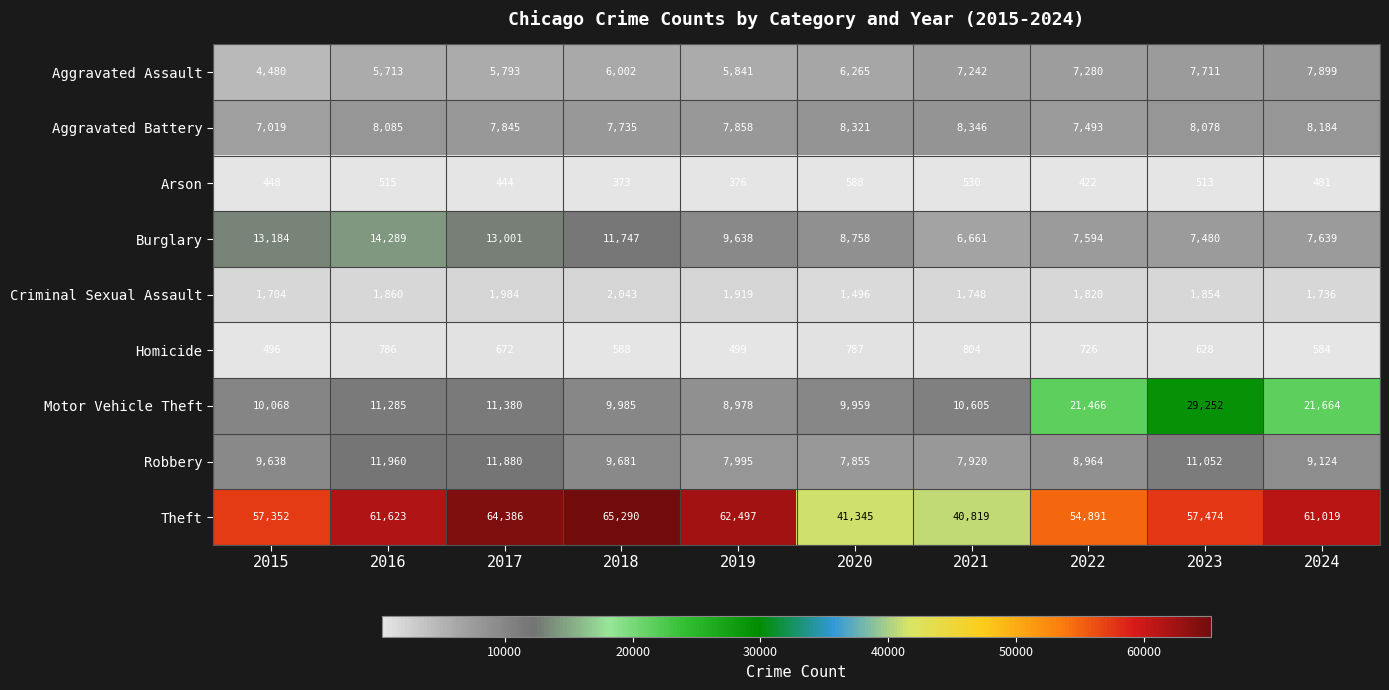

What is the average value of the Criminal Sexual Assault series?

1816